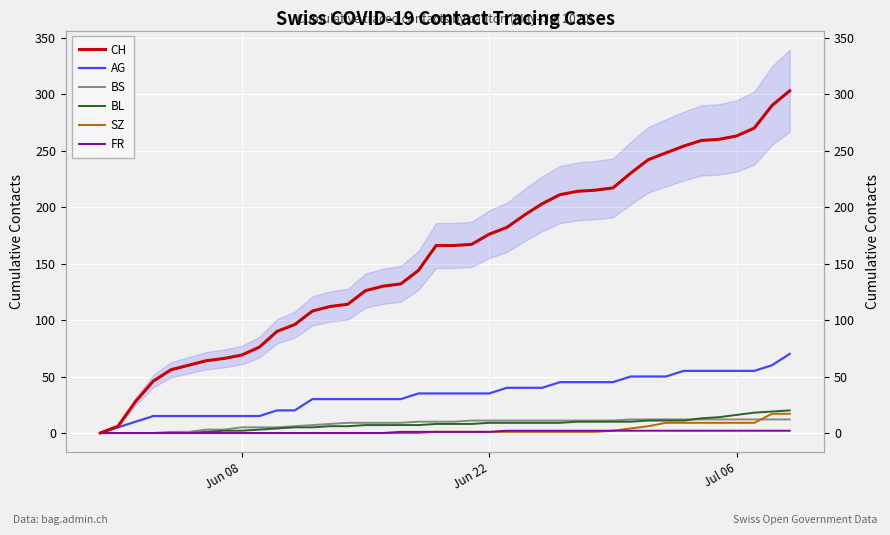

What position from the left is Jun 22?

23